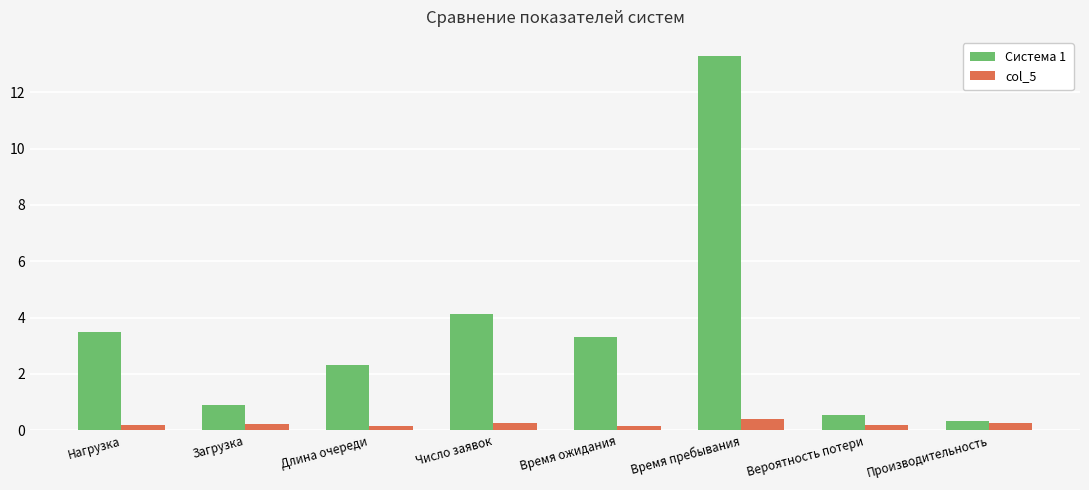

How many groups of bars are there?

8